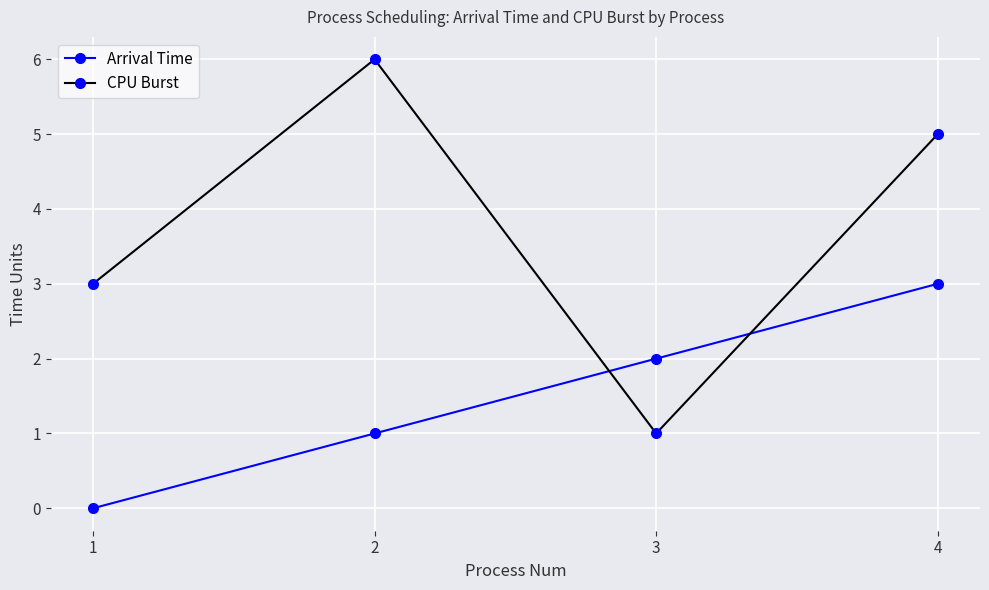

Count the number of categories in the chart.

4